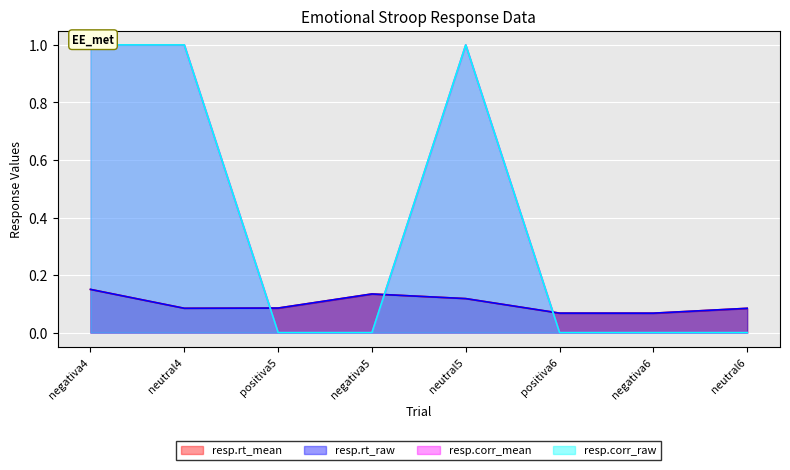

What value does the resp.corr_raw series have at neutral5?

1.0